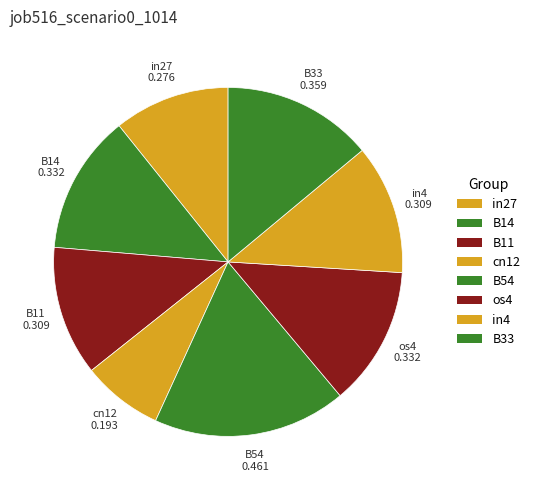

Do B54 and in27 together represent more than half of the pie?

No